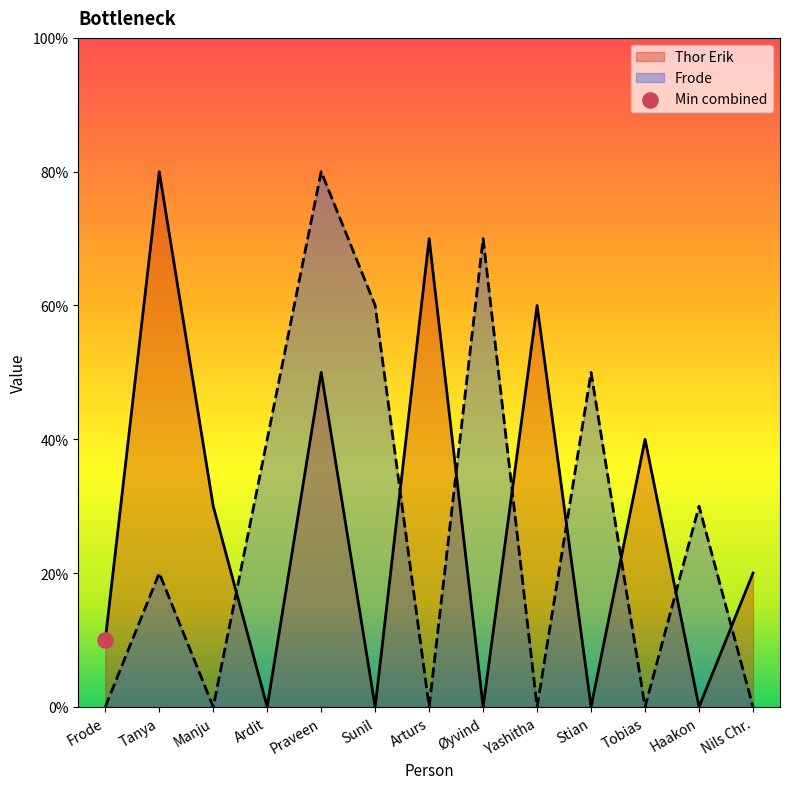

Is the value of Thor Erik at Øyvind greater than the value of Frode at Frode?

No